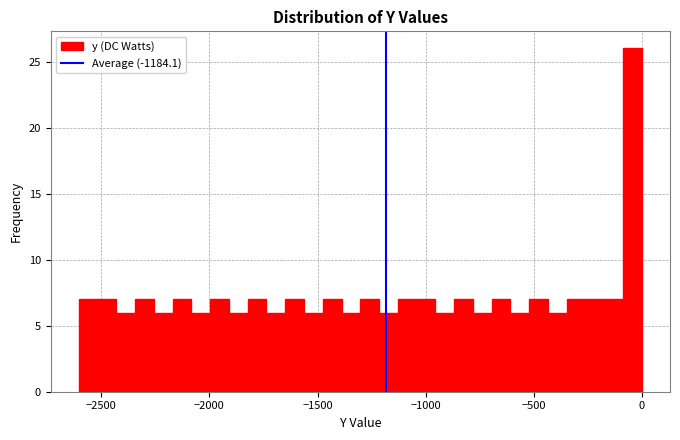

Around what value on the x-axis is the tallest bar? Give the approximate position of its centre, as read against the axis.

-50